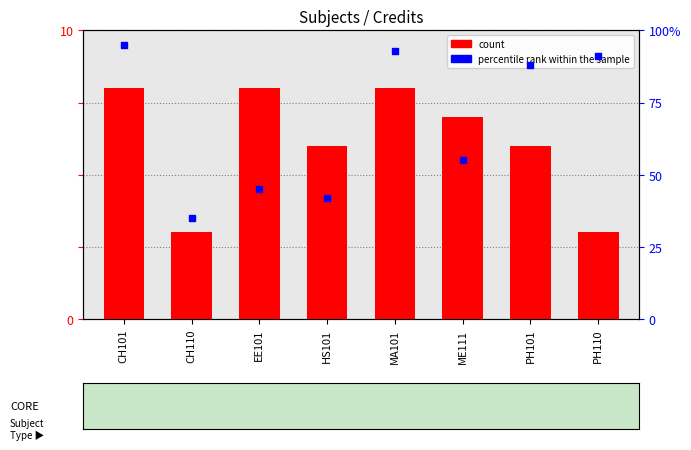

Which series has the largest total across all categories?

count